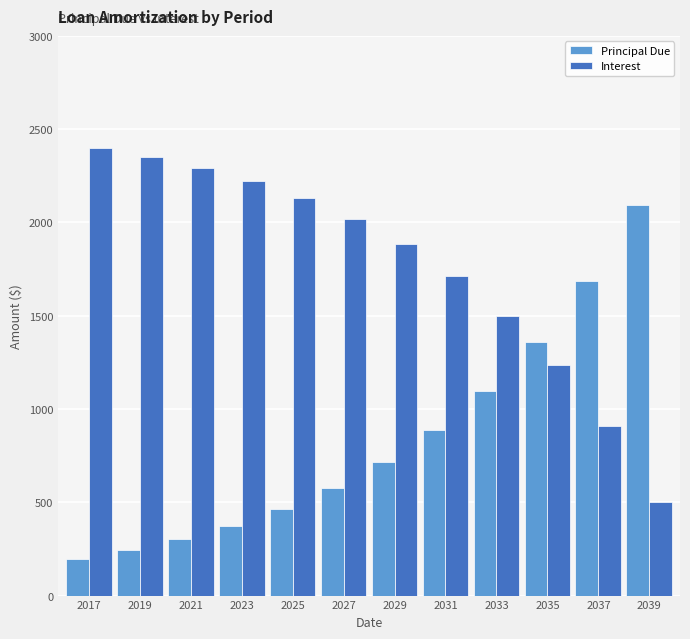

At how many categories does at least one series exceed 1235?

12